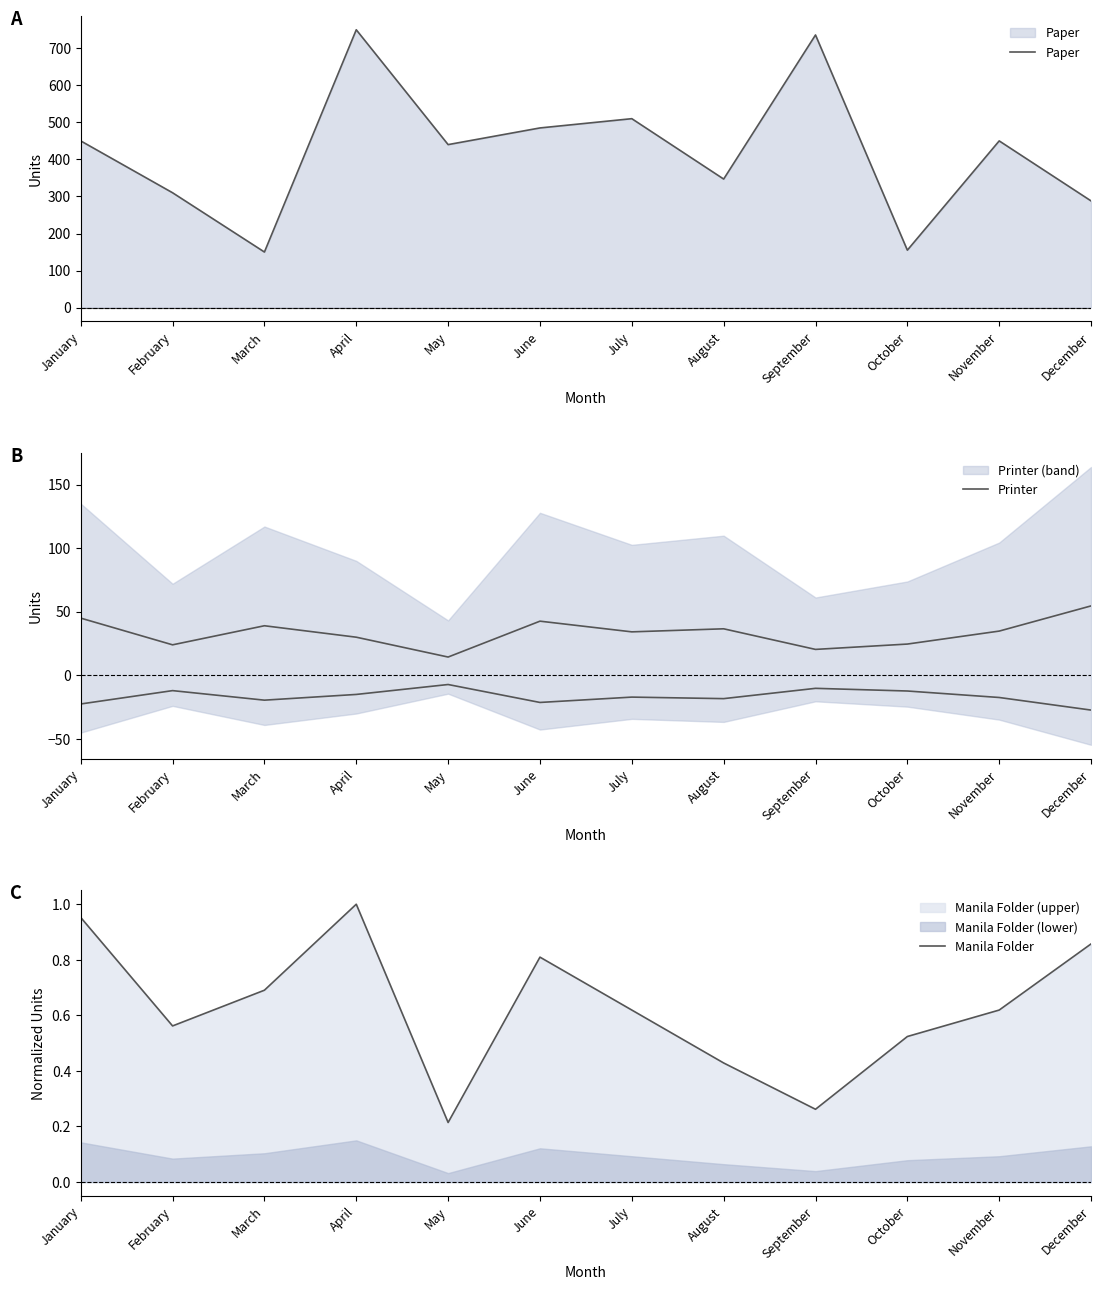

Reading left to right, transcribe all the data shown in this chart.

Paper: 450.0	310.0	150.0	750.0	440.0	485.0	510.0	347.0	736.0	155.0	450.0	288.0
Printer: 45.0	24.0	39.0	30.0	14.4	42.6	34.2	36.6	20.4	24.6	34.8	54.6
Manila Folder: 1.0	0.6	0.7	1.0	0.2	0.8	0.6	0.4	0.3	0.5	0.6	0.9